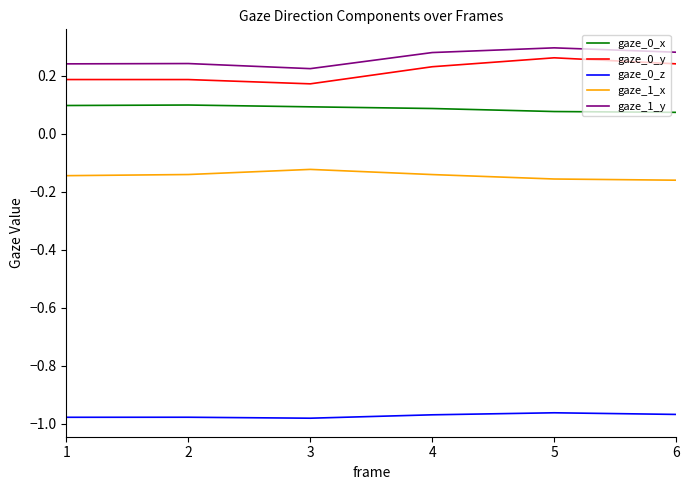

The gaze_0_y series shows 0.4 at 5. True or false?

False